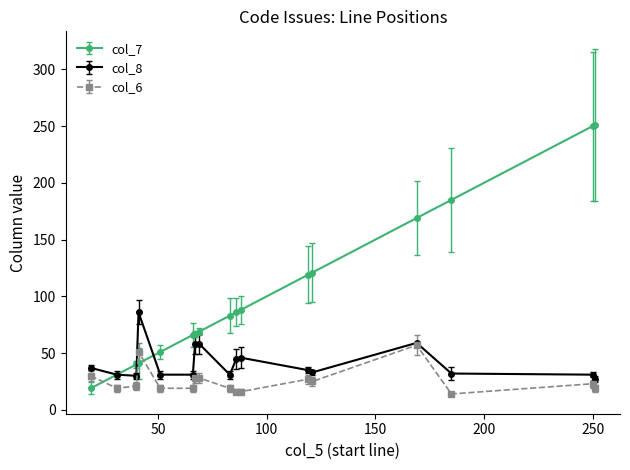

At how many categories does at least one series exceed 77?

10